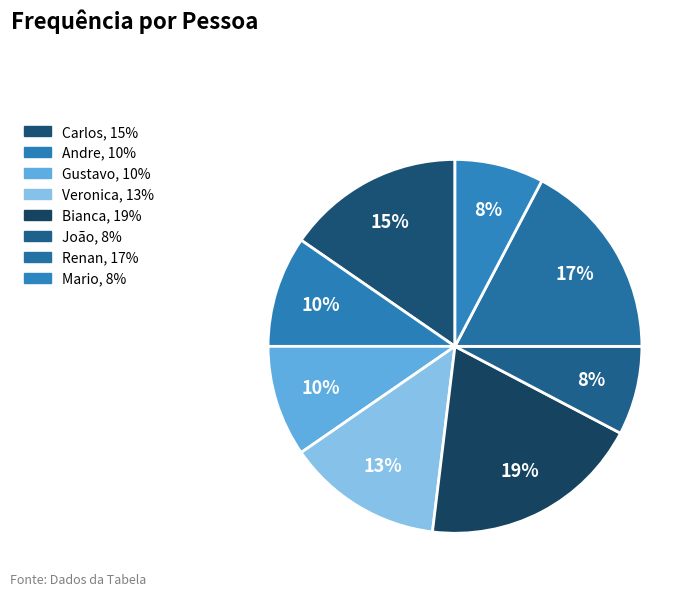

Does Andre account for over 50% of the chart?

No